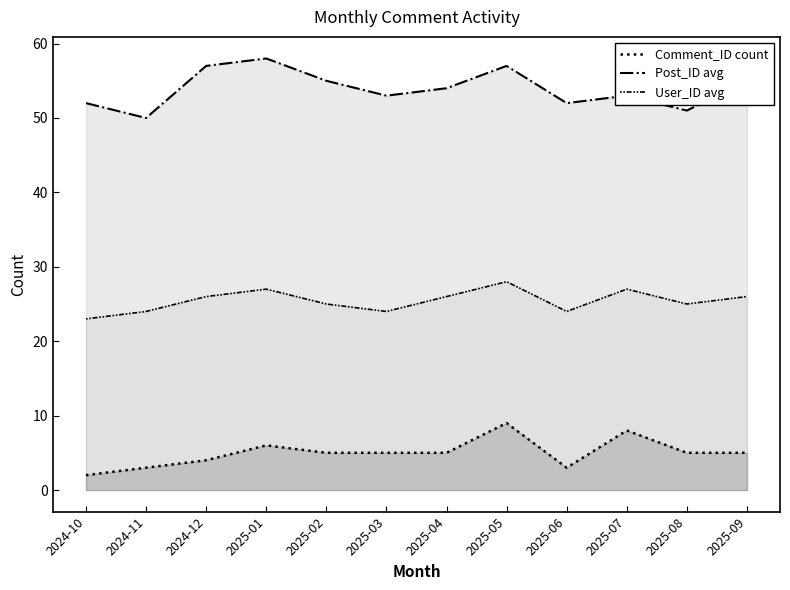

List the series in order of their peak value, lowest first.

Comment_ID count, User_ID avg, Post_ID avg